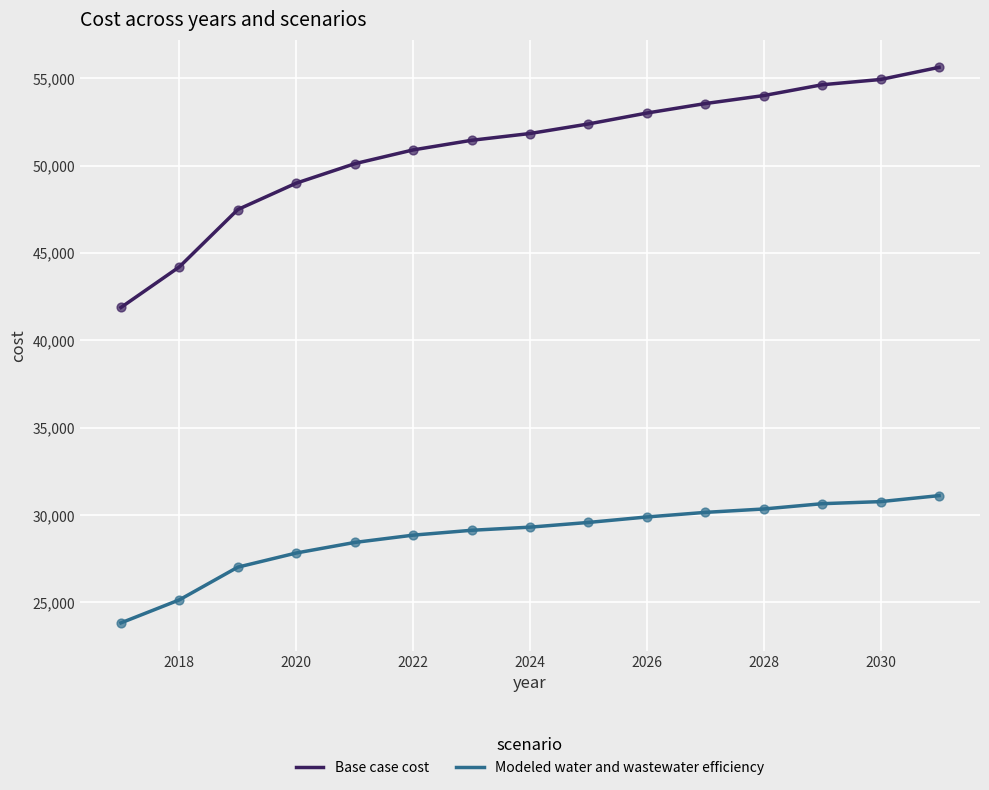

At how many categories does at least one series exceed 34183?

15